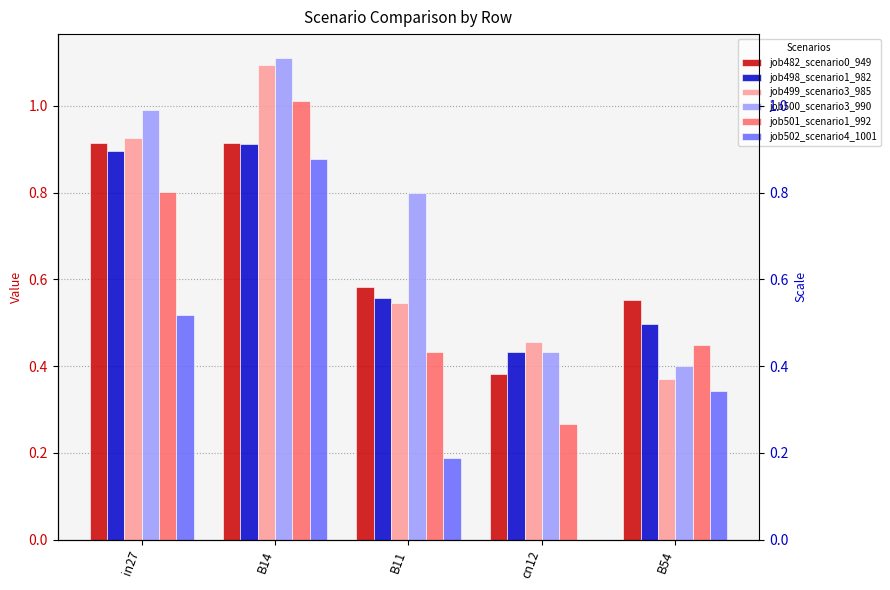

What is the total value across all series at B54?

2.6